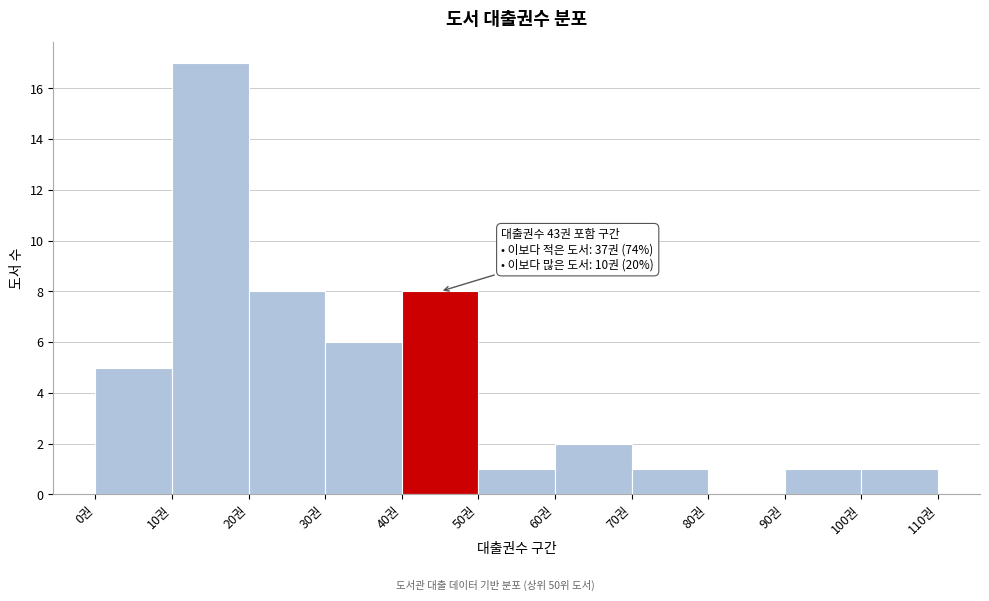

Over which range of the x-axis is the bar tallest?

10 to 20